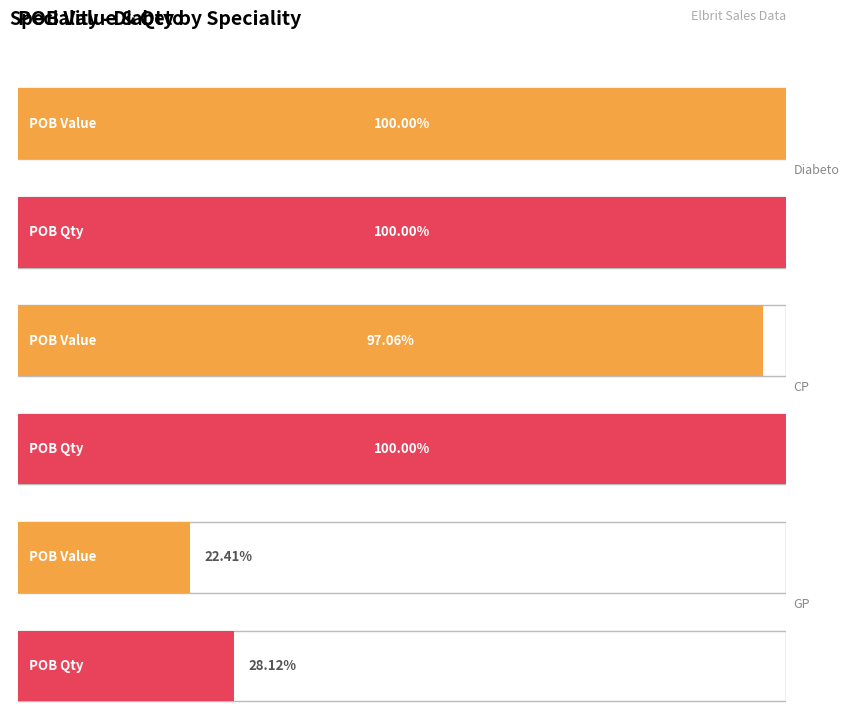

Count the number of data series in this chart.

2